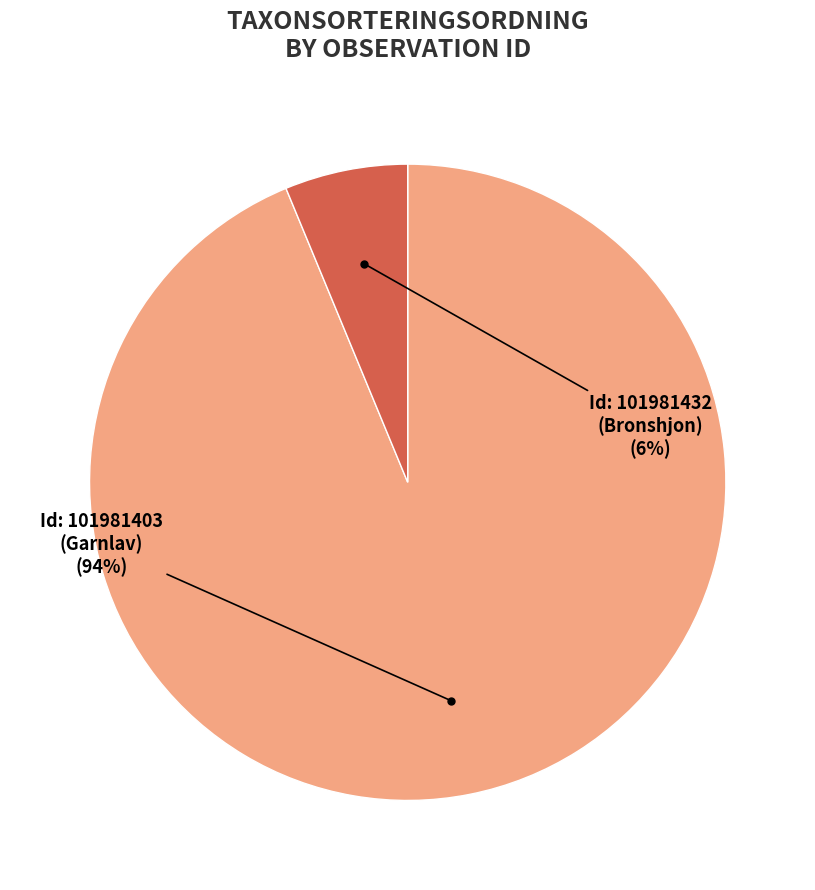

To the nearest percent, what is the average slice percentage?

50%